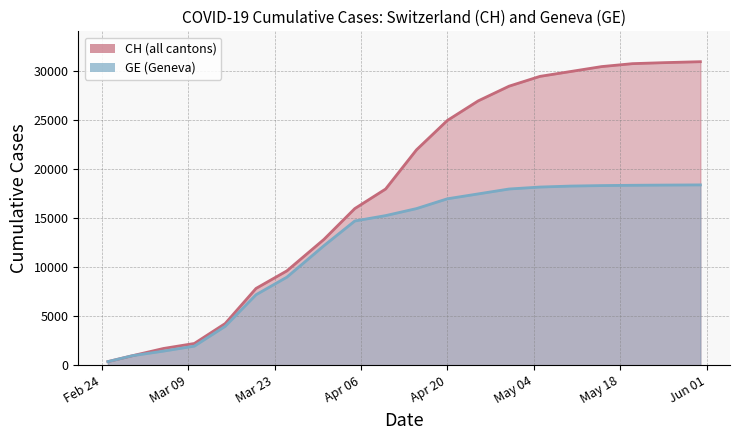

What is the total value across all series at 2020-05-31?

49420